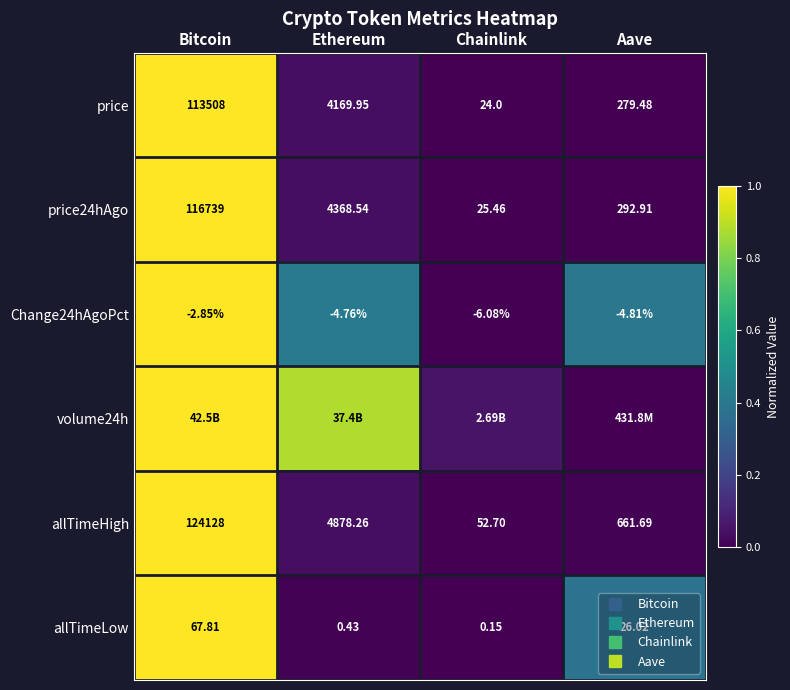

Which has a higher value, Aave or Chainlink?

Aave